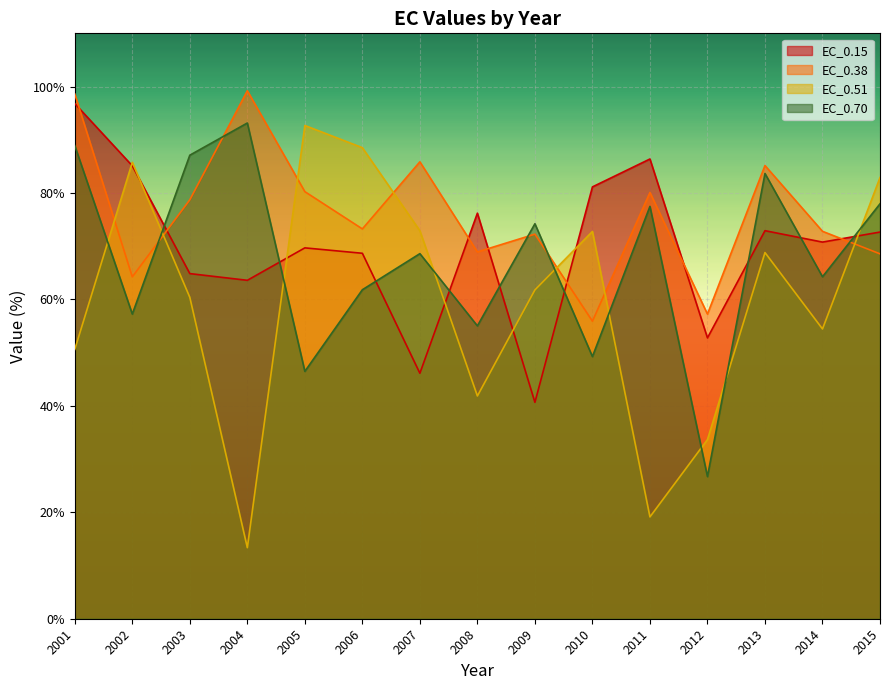

What are all the series names shown in the legend?

EC_0.15, EC_0.38, EC_0.51, EC_0.70